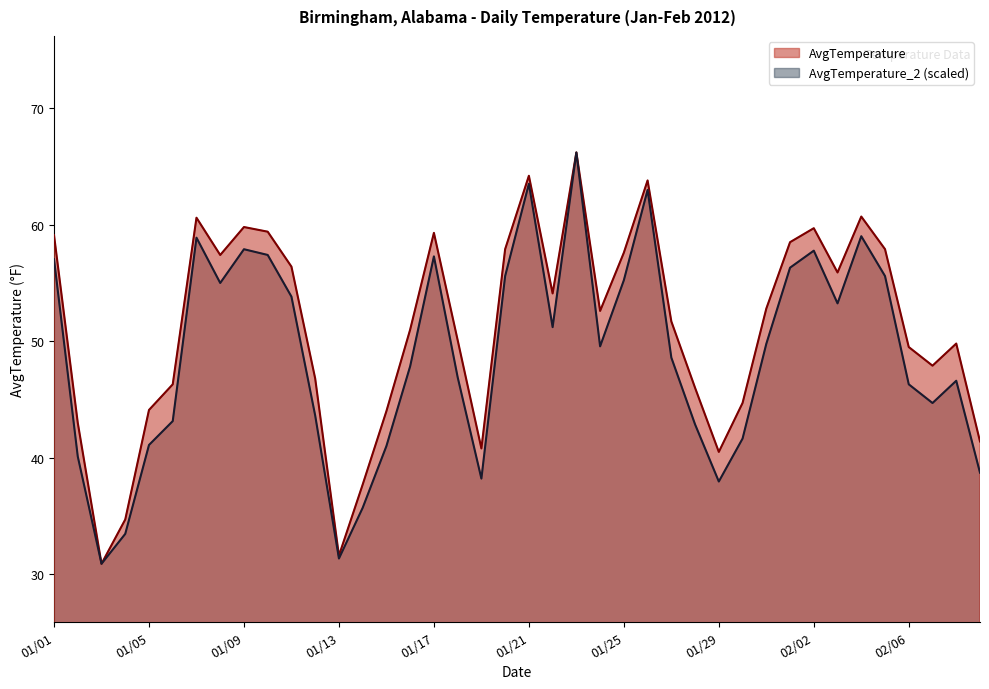

What is the difference between the maximum and second lowest values in the AvgTemperature_2 series?

34.8